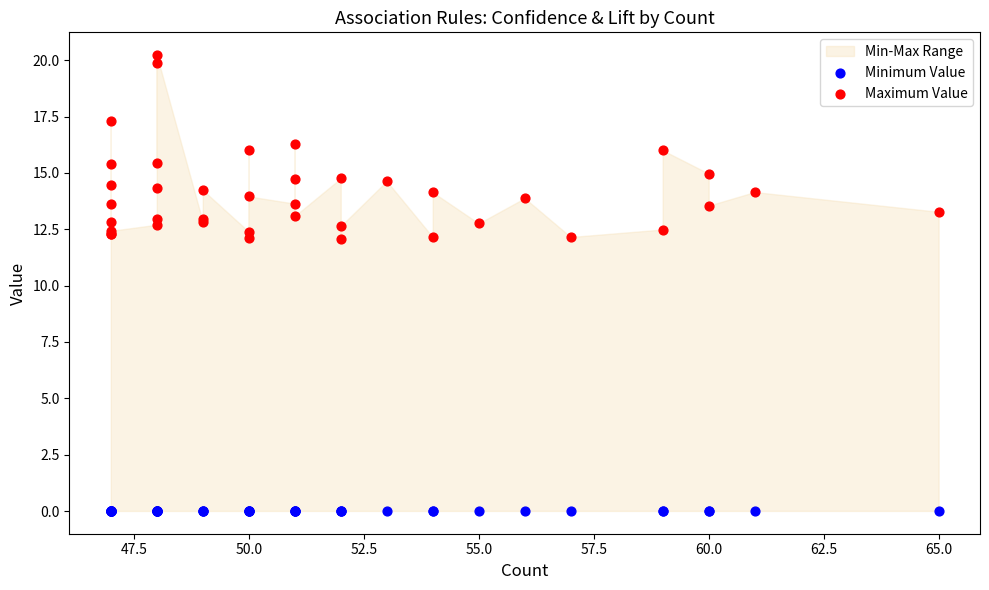

Which series has the largest Y range (max minus min)?

Maximum Value